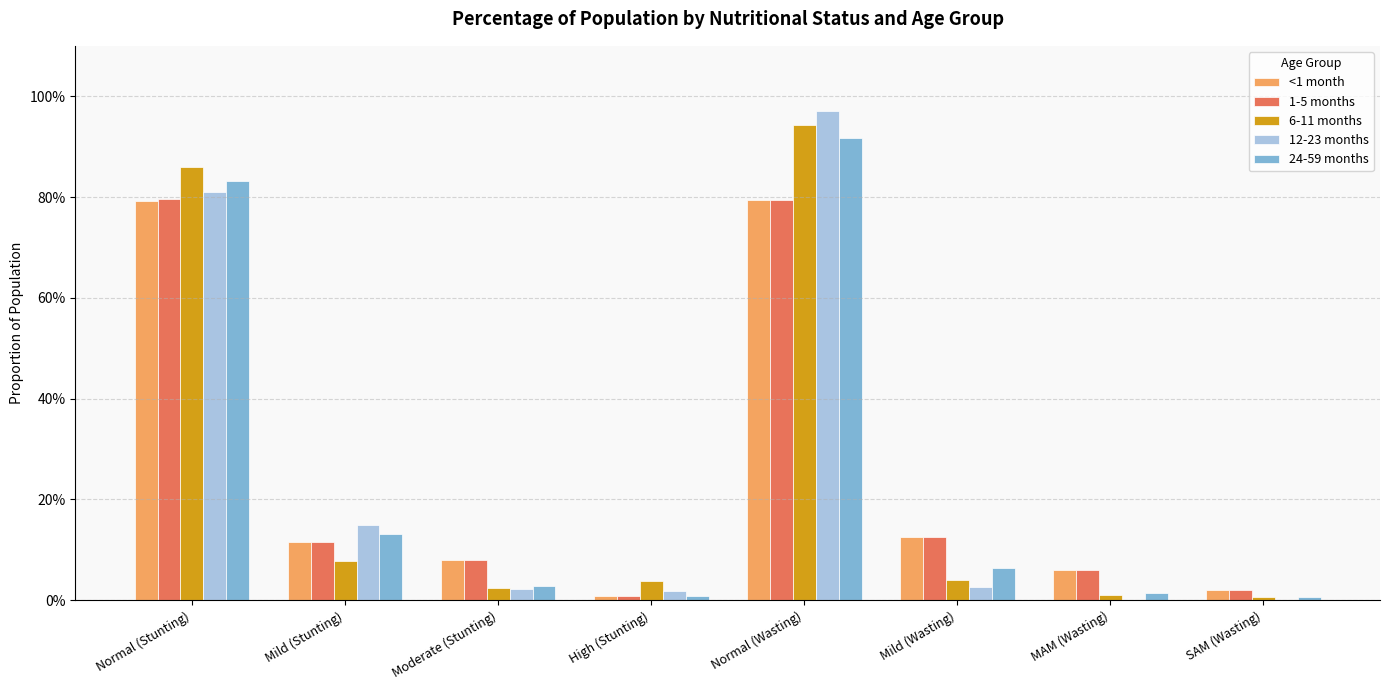

Between High (Stunting) and SAM (Wasting), which series saw the biggest shift?

6-11 months